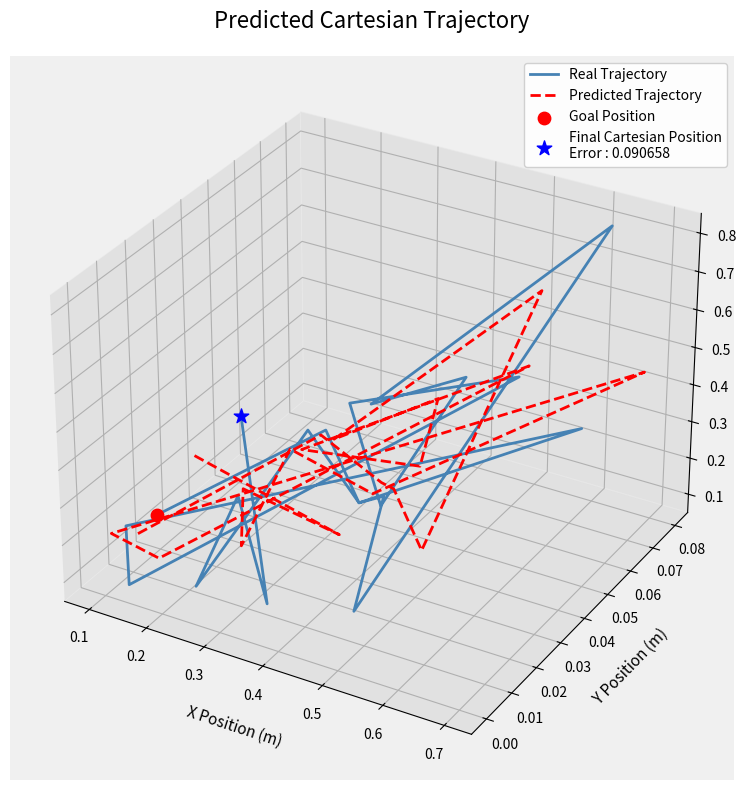

Is the value of Real Trajectory at 12 greater than the value of Predicted Trajectory at 16?

Yes